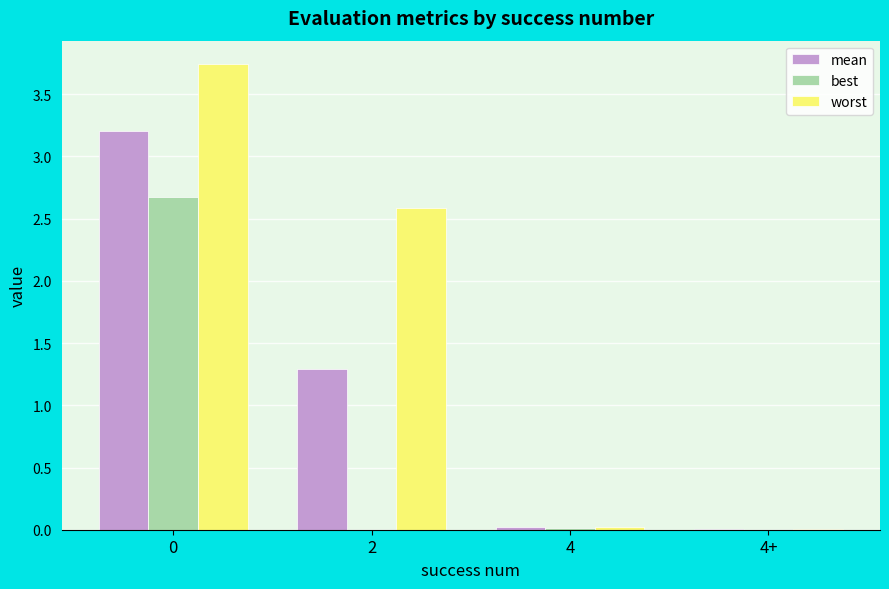

Are the bars horizontal?

No